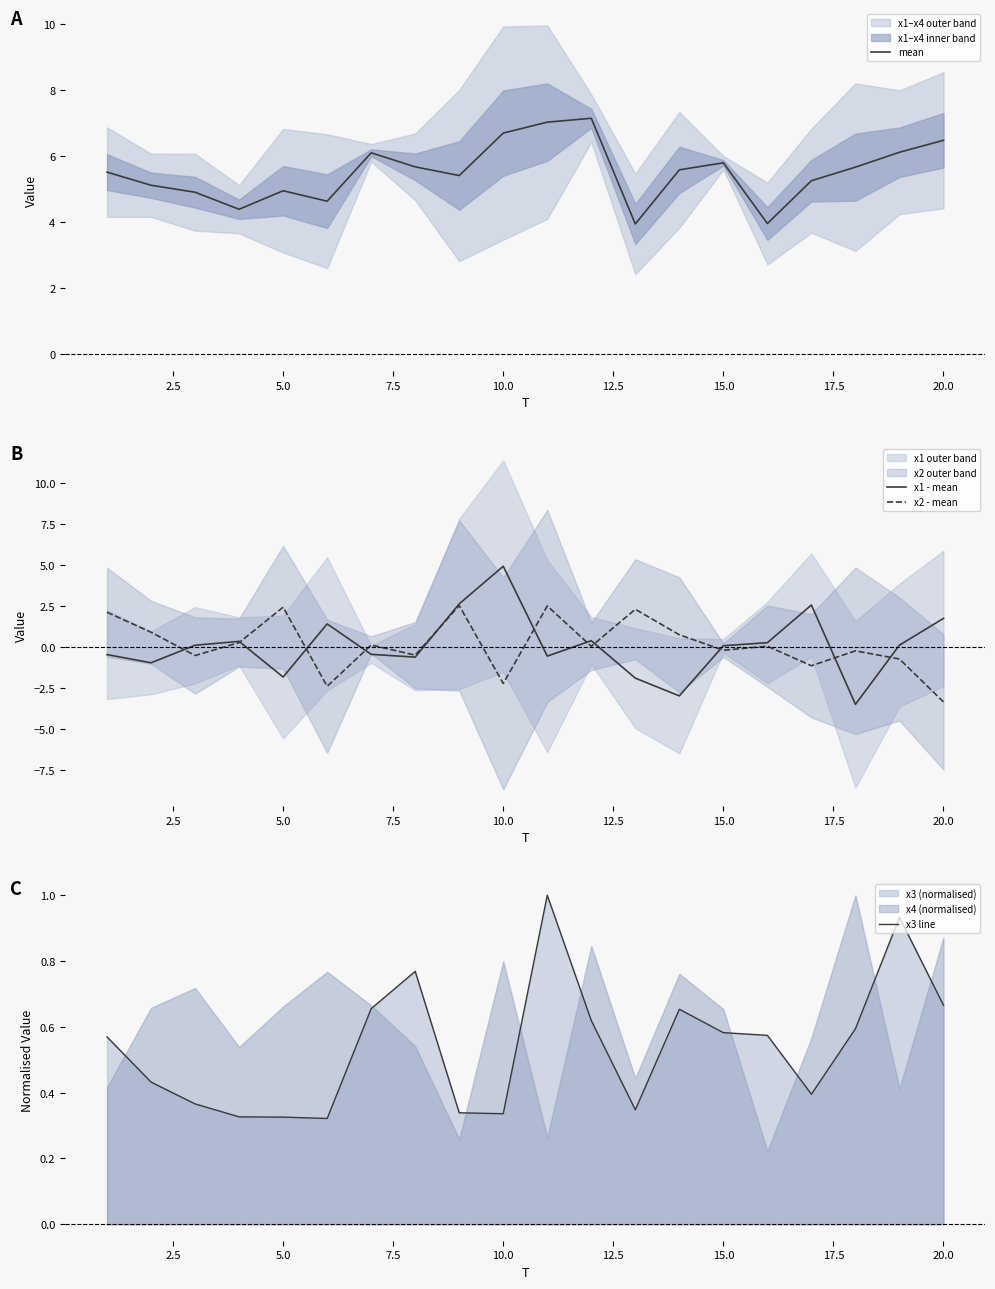

What is the average value of the x3 line series?

0.5